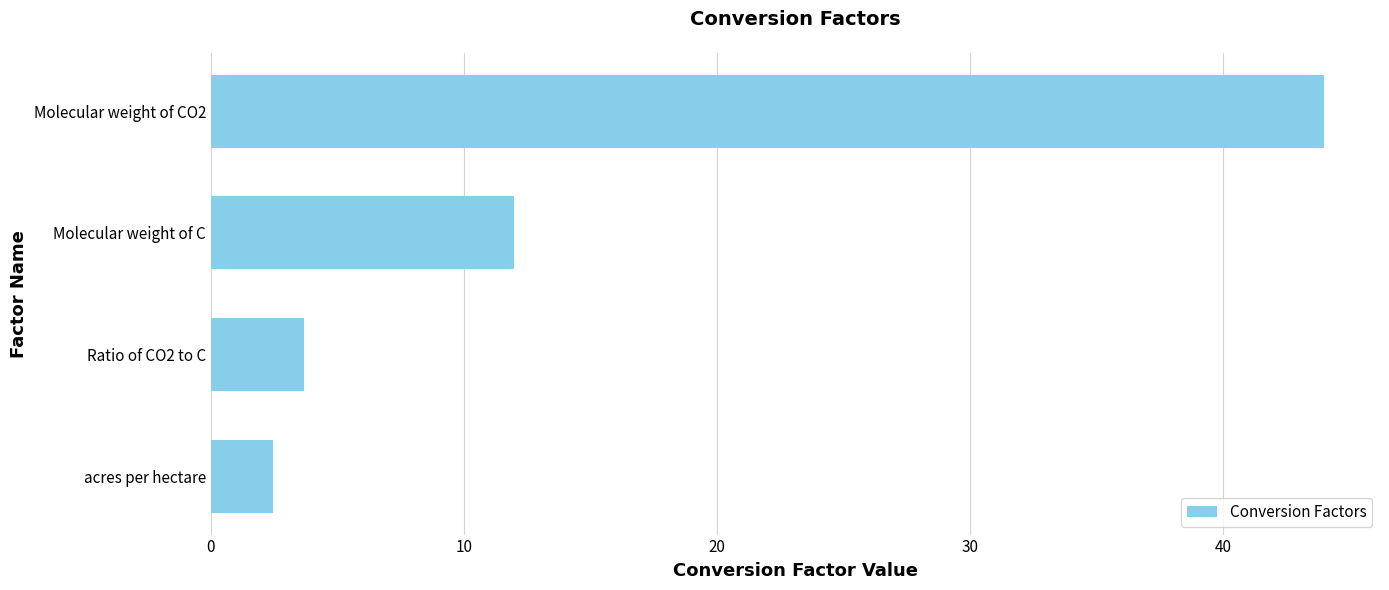

Reading top to bottom, what are all the values shown in this chart?

44.0	12.0	3.7	2.5